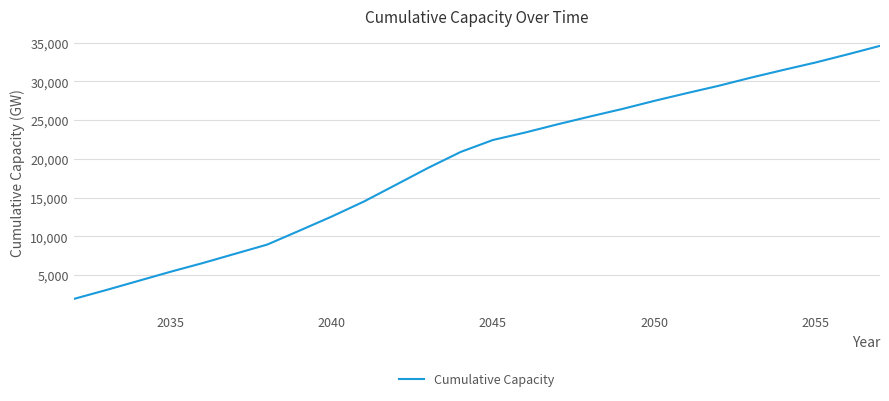

What is the difference between the maximum and minimum values?

32673.2